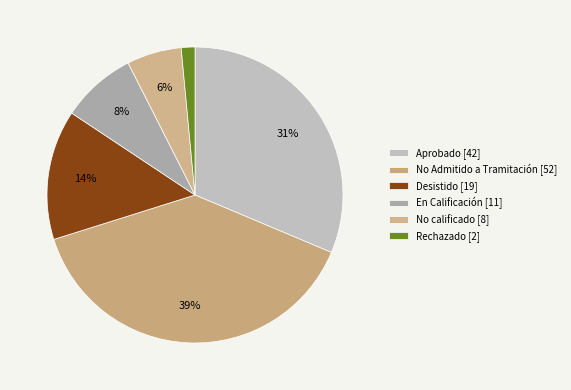

How many slices are in this pie chart?

6